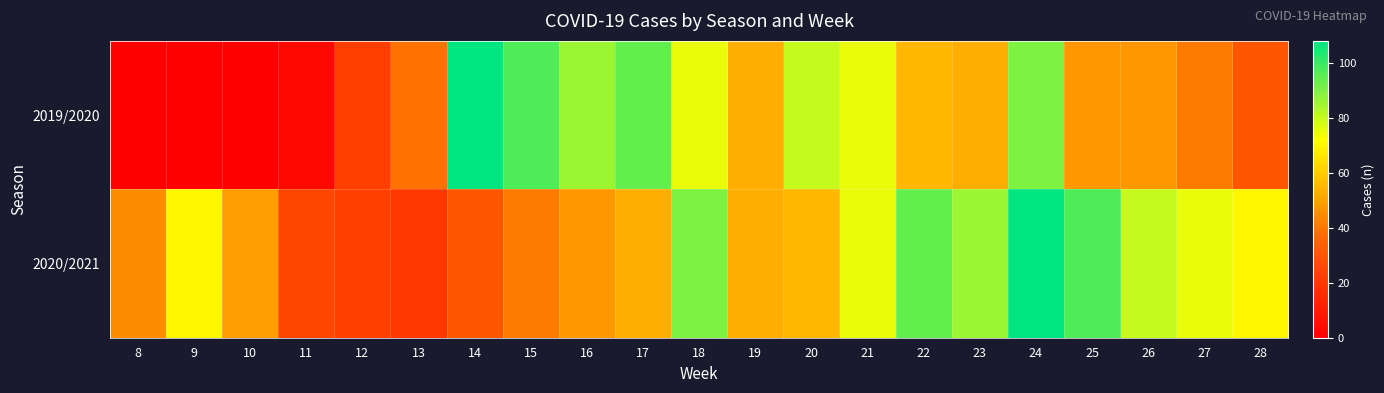

Which category has the lowest value across all series?

8